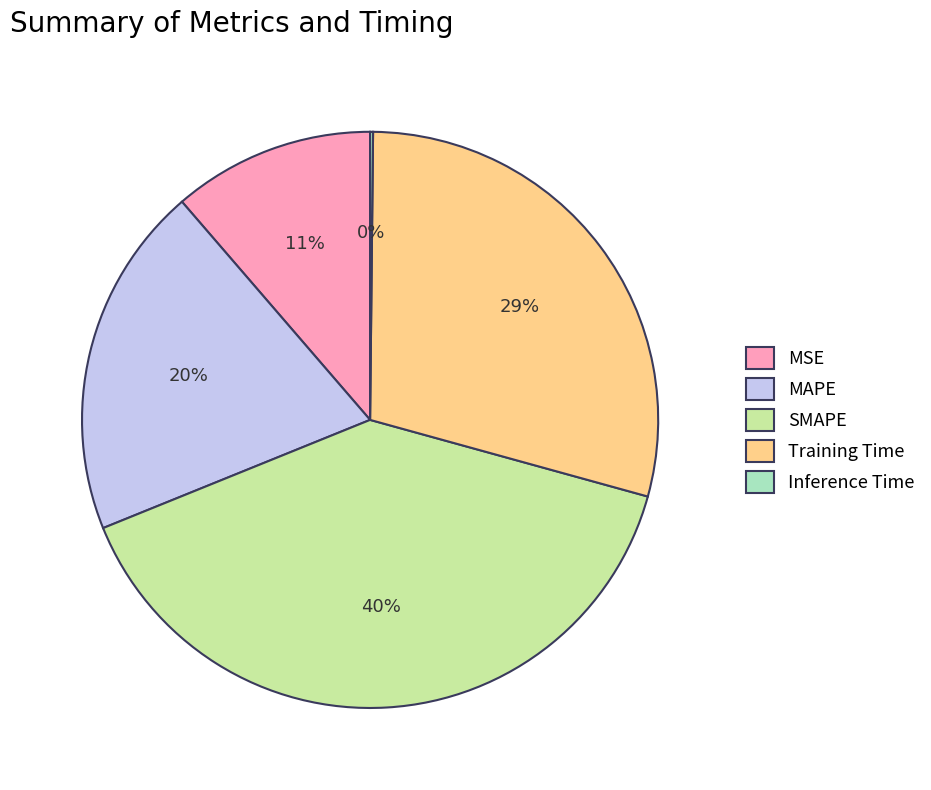

To the nearest percent, what is the average slice percentage?

20%